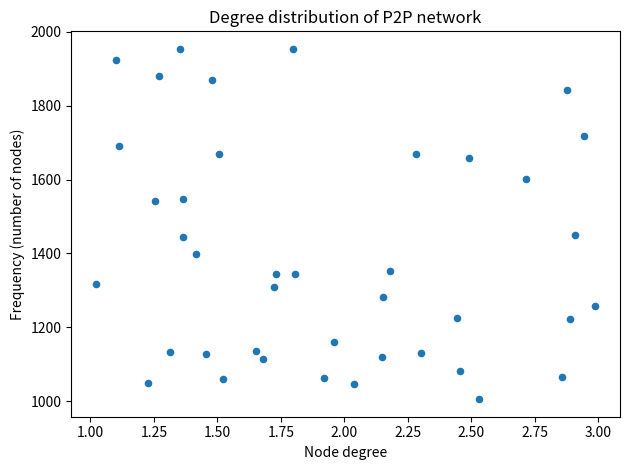

What is the range of Y values (max minus min)?

949